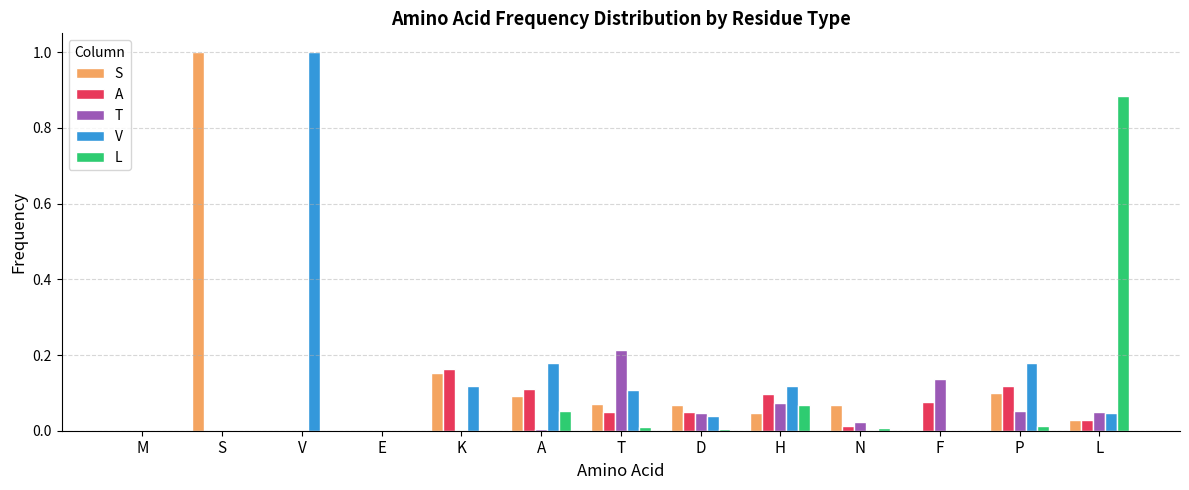

Between E and T, which series saw the biggest shift?

T